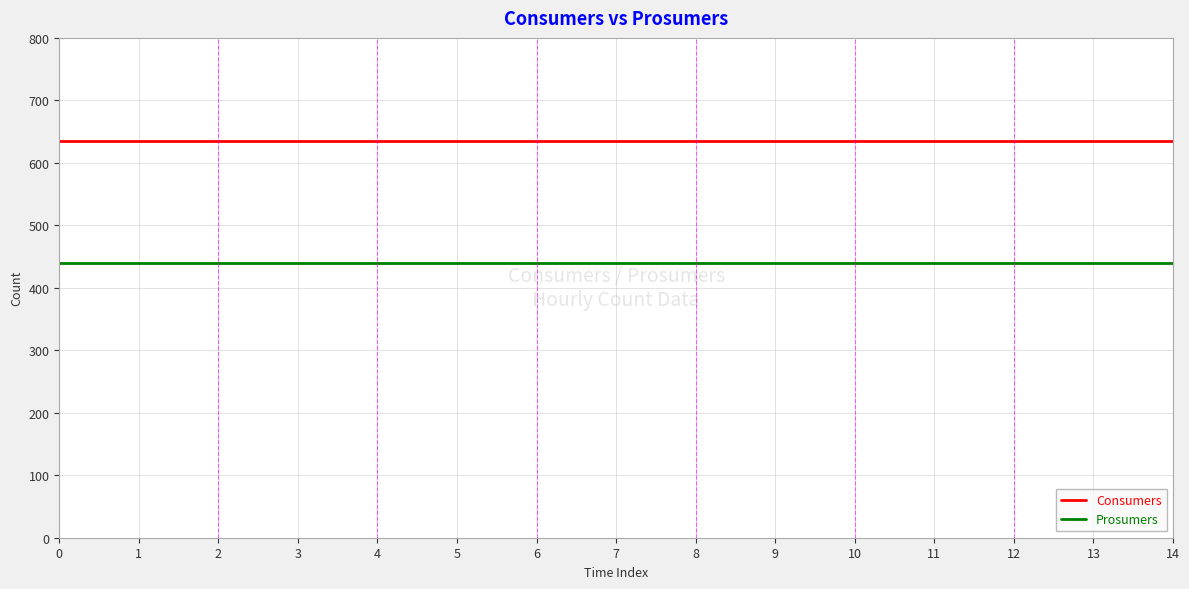

What is the spread (max minus min) of values at 0?

195